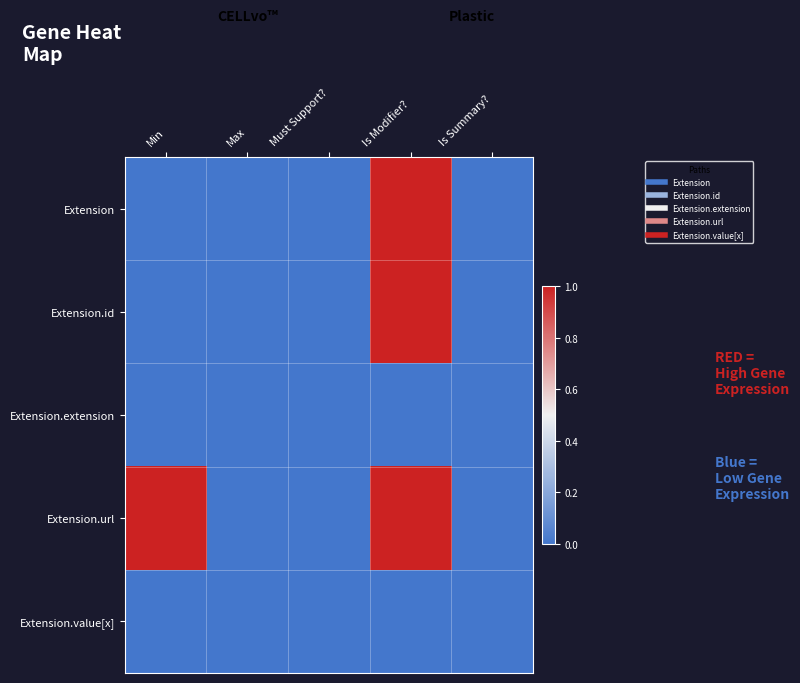

List the series in order of their peak value, highest first.

Extension, Extension.id, Extension.url, Extension.extension, Extension.value[x]